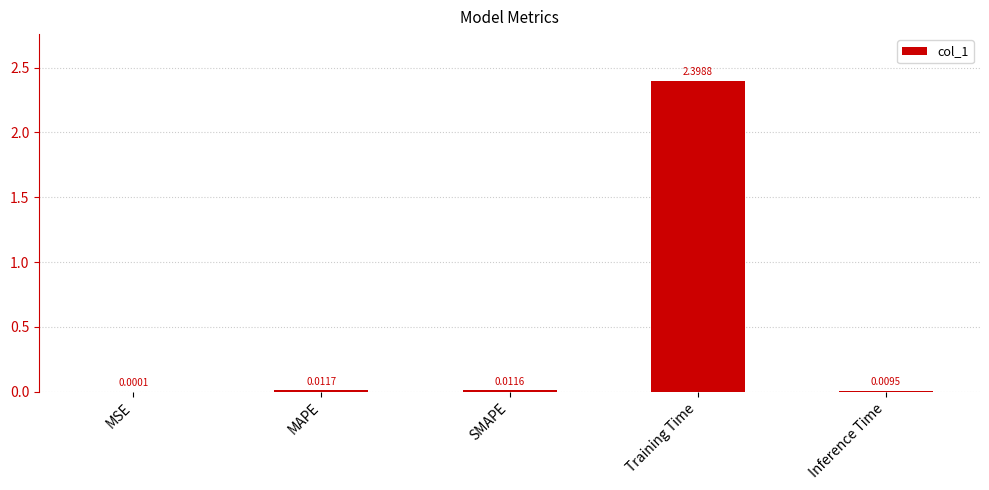

At which category does the chart reach its peak across all series?

Training Time